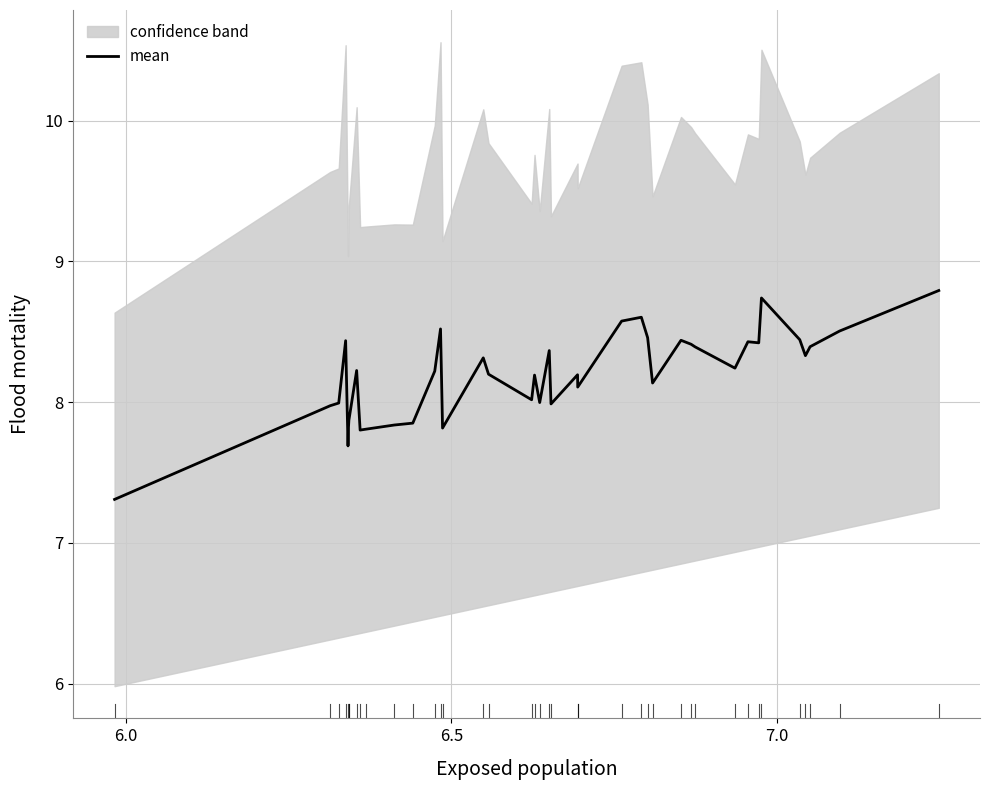

What is the maximum value shown in the chart?

8.8